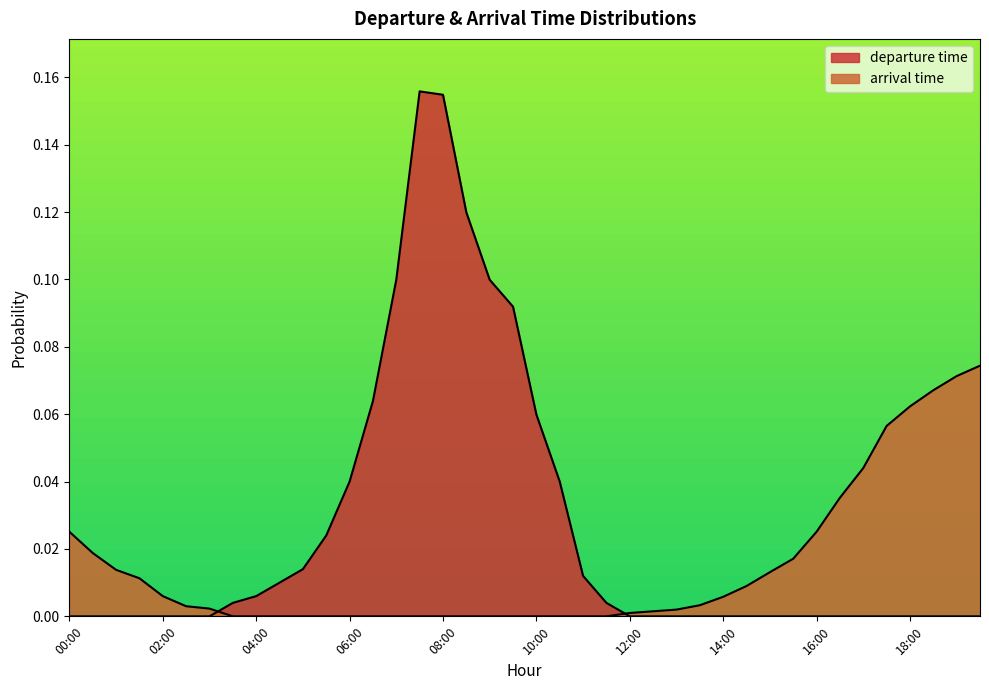

At how many categories does at least one series exceed 0?

40